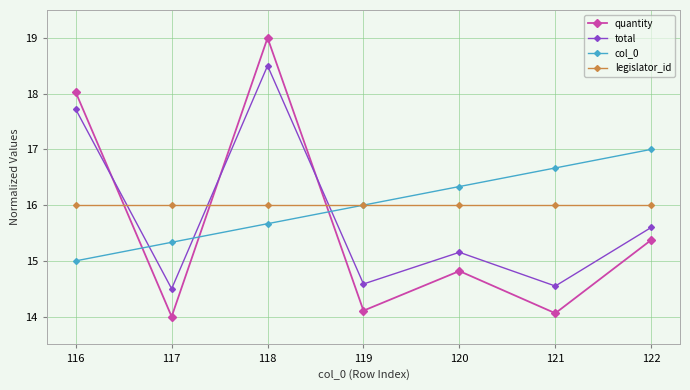

Reading left to right, list all the values displayed in this chart.

quantity: 18.0	14.0	19.0	14.1	14.8	14.1	15.4
total: 17.7	14.5	18.5	14.6	15.2	14.5	15.6
col_0: 15.0	15.3	15.7	16.0	16.3	16.7	17.0
legislator_id: 16.0	16.0	16.0	16.0	16.0	16.0	16.0